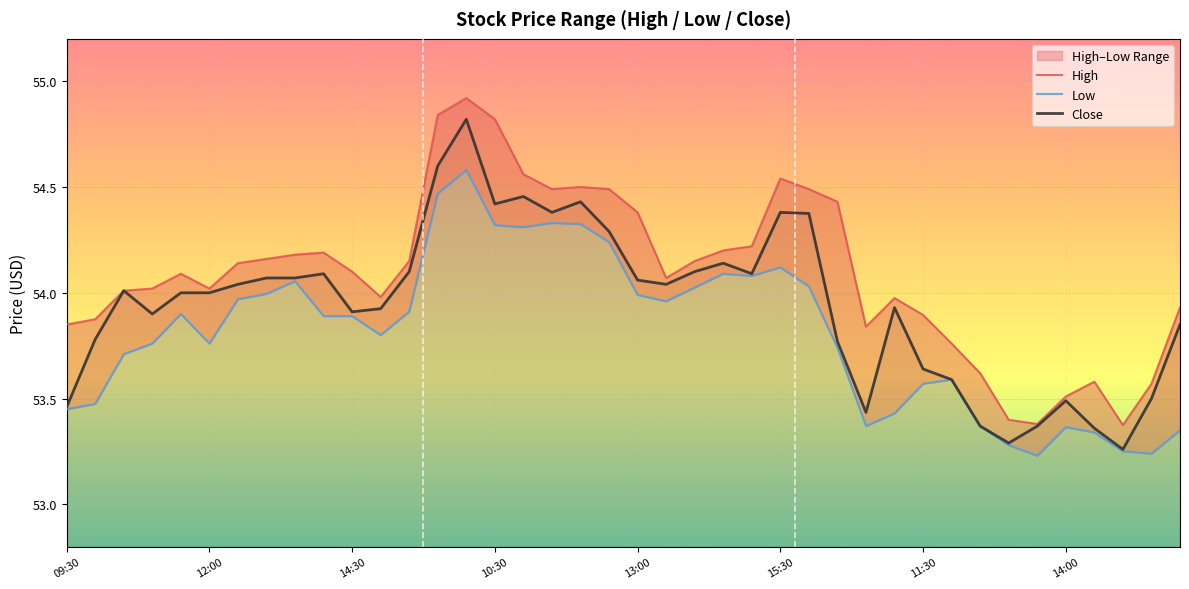

Read the Close value at 31.

53.6